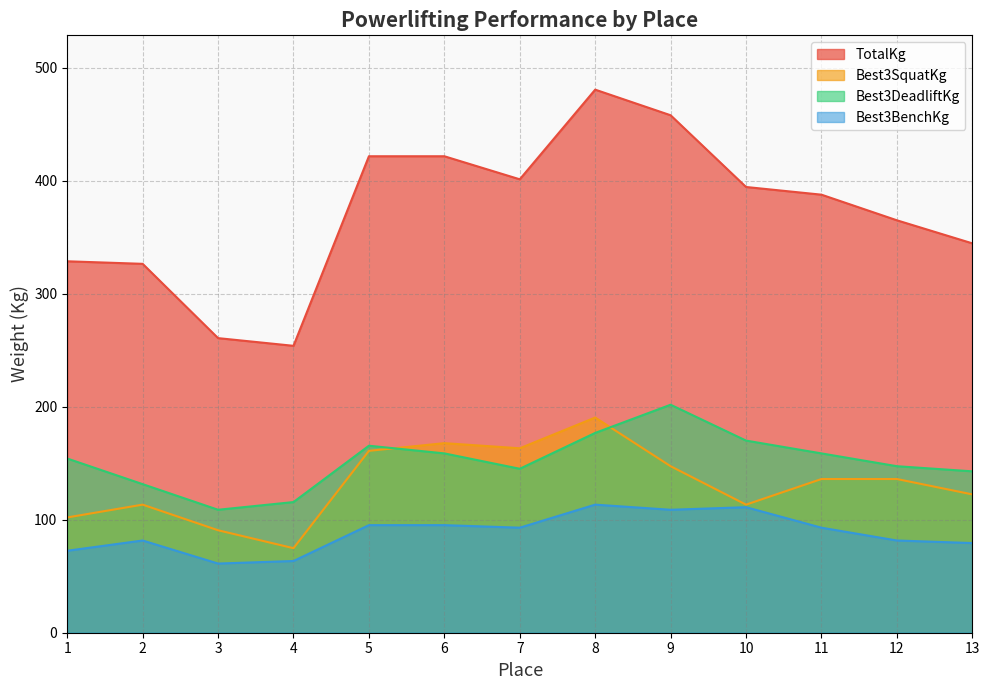

Reading right to left, what are all the values shown in this chart?

TotalKg: 13=344.7	12=365.1	11=387.8	10=394.6	9=458.1	8=480.8	7=401.4	6=421.8	5=421.8	4=254.0	3=260.8	2=326.6	1=328.9
Best3SquatKg: 13=122.5	12=136.1	11=136.1	10=113.4	9=147.4	8=190.5	7=163.3	6=167.8	5=161.0	4=74.8	3=90.7	2=113.4	1=102.1
Best3DeadliftKg: 13=142.9	12=147.4	11=158.8	10=170.1	9=201.8	8=176.9	7=145.2	6=158.8	5=165.6	4=115.7	3=108.9	2=131.5	1=154.2
Best3BenchKg: 13=79.4	12=81.7	11=93.0	10=111.1	9=108.9	8=113.4	7=93.0	6=95.2	5=95.2	4=63.5	3=61.2	2=81.7	1=72.6